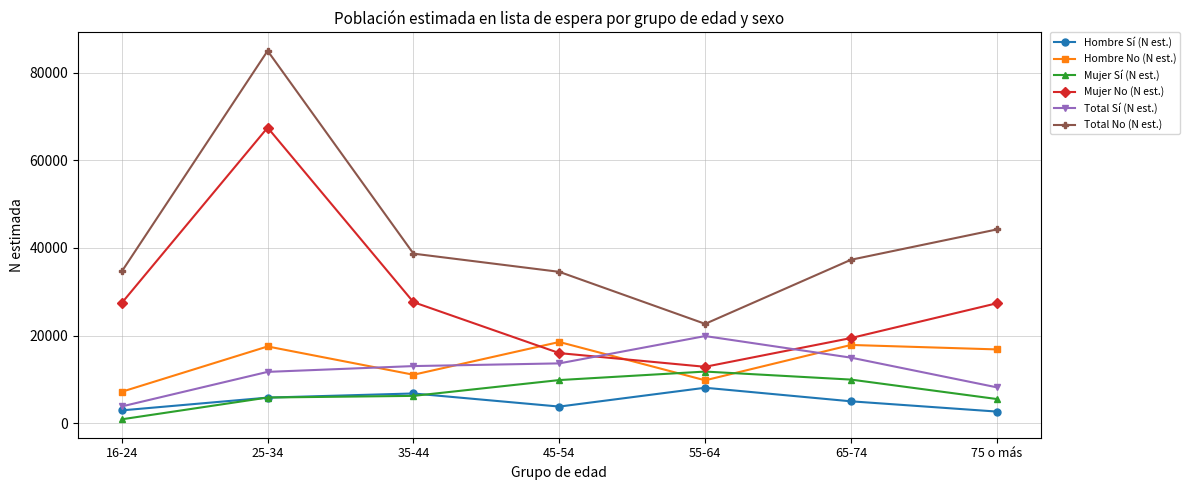

What is the minimum value for Mujer No (N est.)?

12880